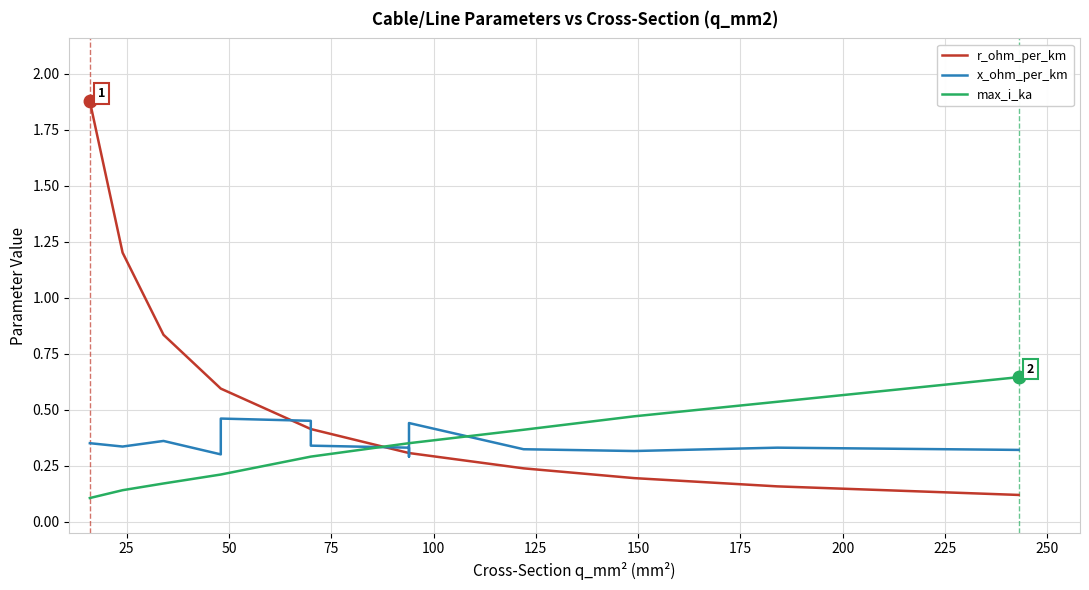

True or false: r_ohm_per_km has more than 2 points higher than both neighbors.

False